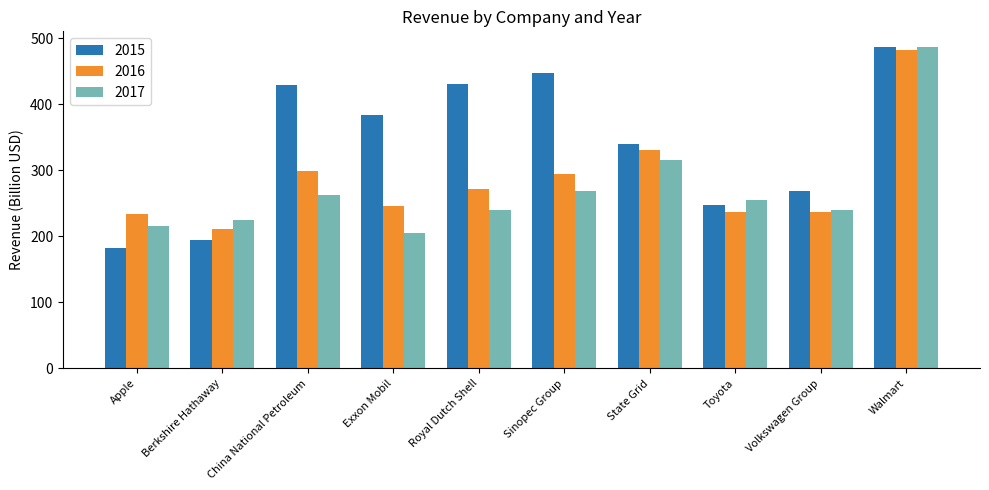

At which label is 2017 closest to 345?

State Grid